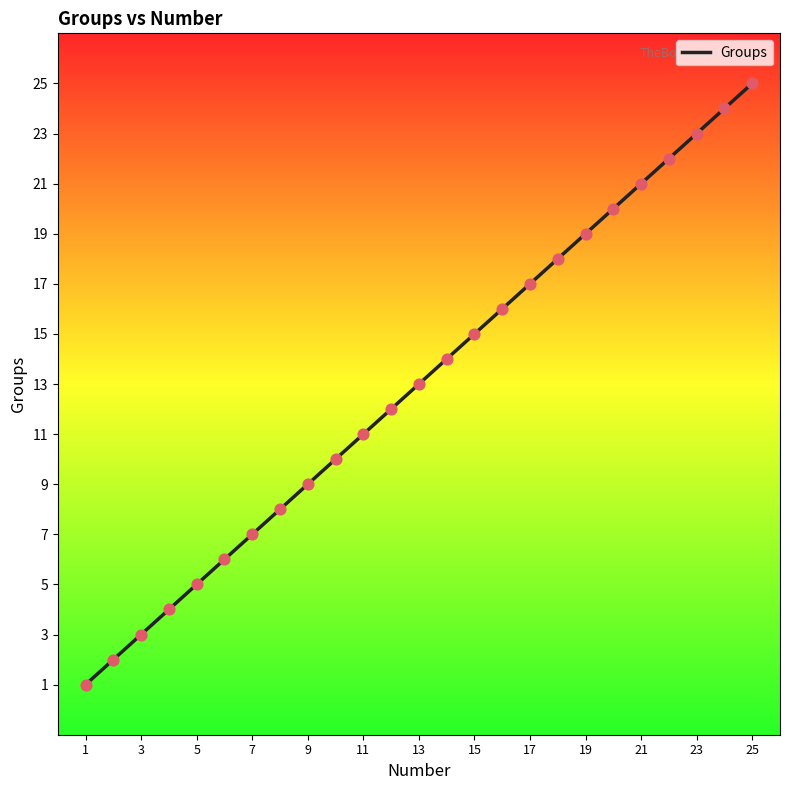

What is the maximum value shown in the chart?

25